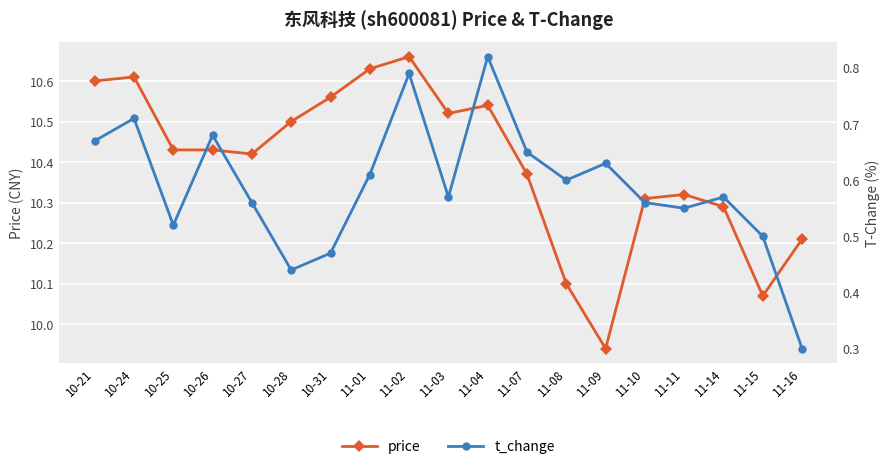

What position from the left is 11-02?

9